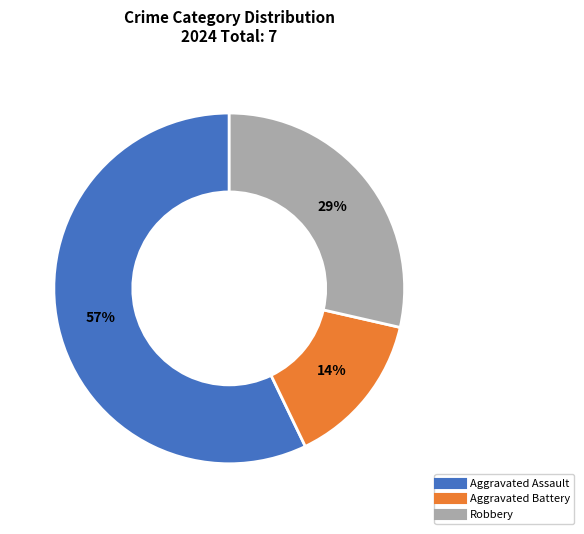

What is the smallest slice in the pie chart?

Aggravated Battery